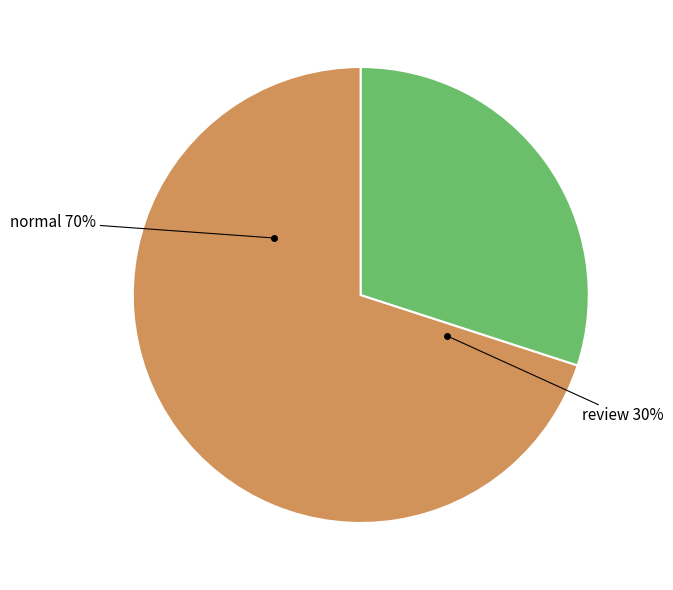

What percentage is the normal slice, to the nearest percent?

70%